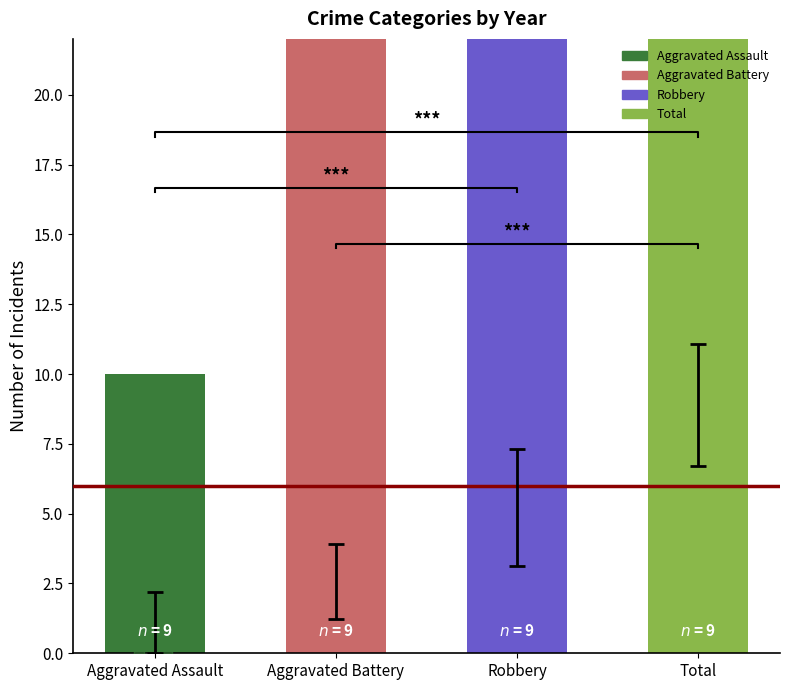

Which series contains the highest Y value?

Total